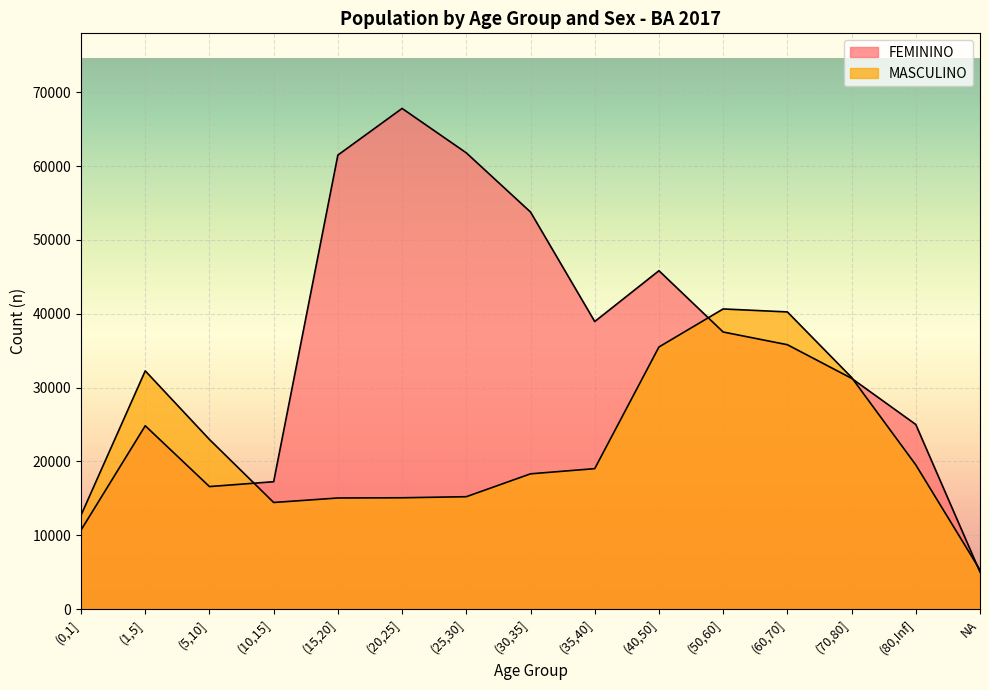

What is the maximum value for MASCULINO?

40650